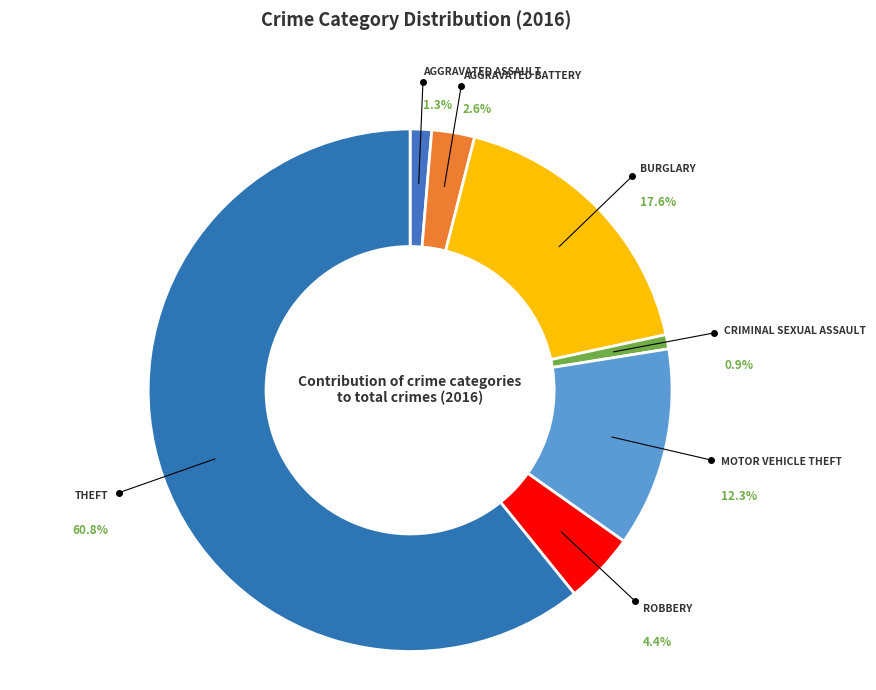

What is the majority slice?

Theft